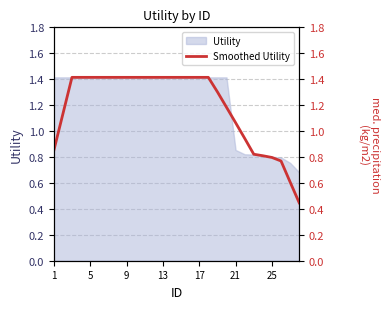

What is the difference between the maximum and minimum values?

1.0